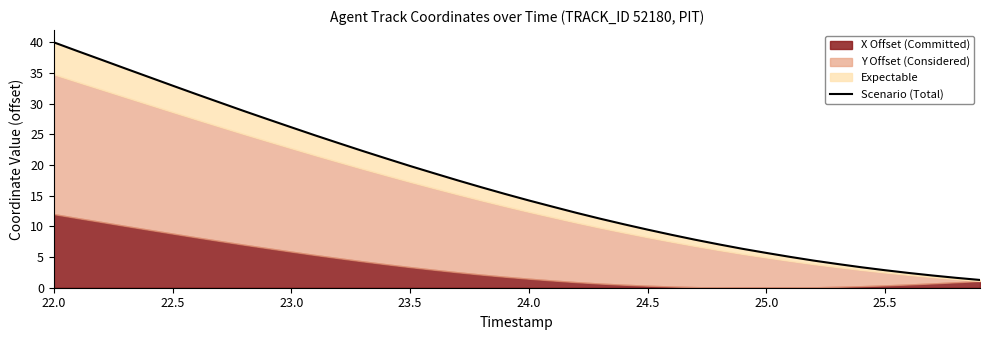

True or false: the data has more than 2 interior local peaks.

False